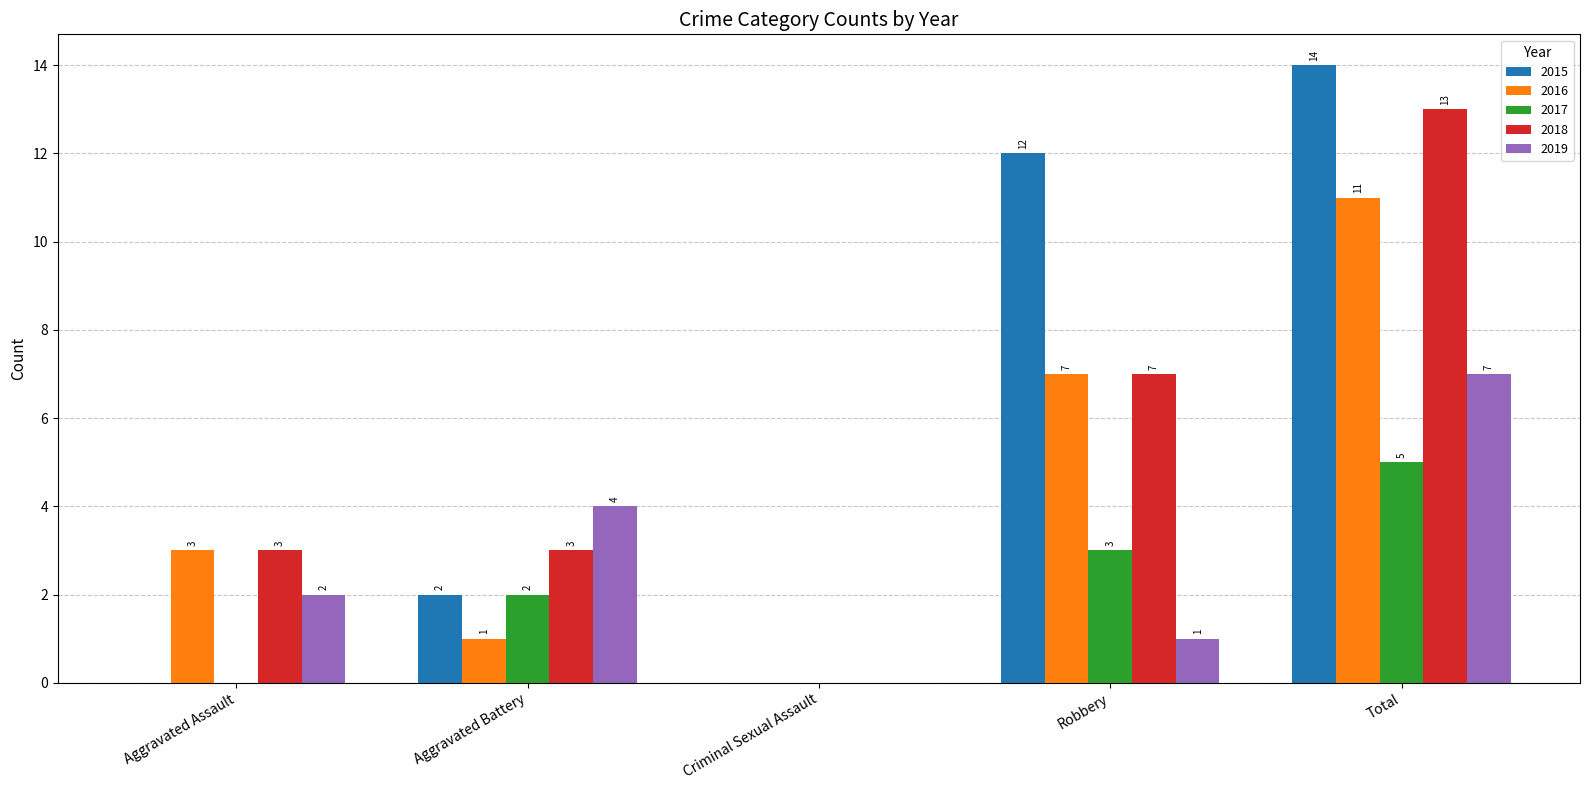

How many data points does each series have?

5